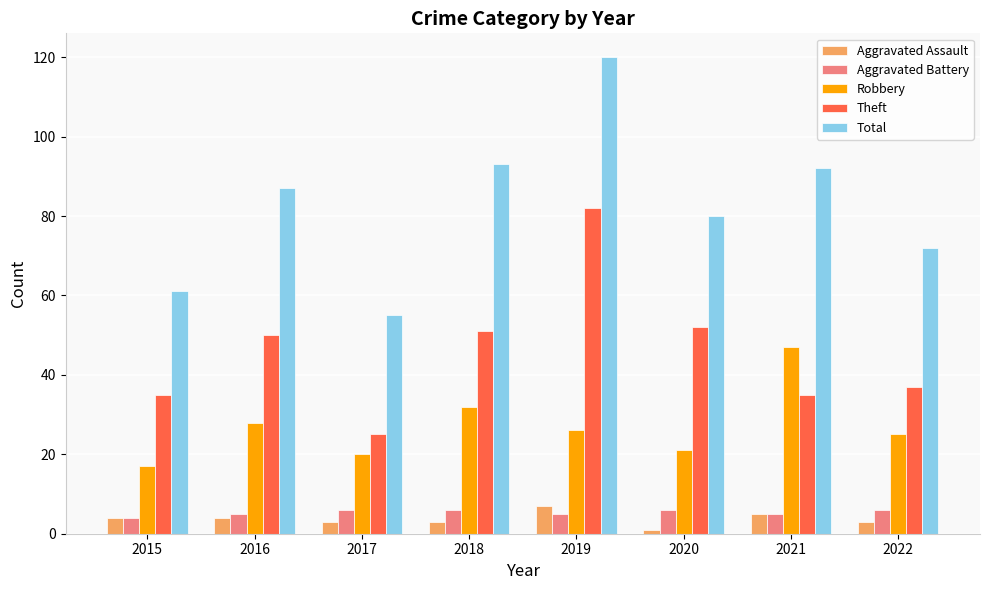

Reading left to right, extract all data points from this chart.

Aggravated Assault: 2015=4	2016=4	2017=3	2018=3	2019=7	2020=1	2021=5	2022=3
Aggravated Battery: 2015=4	2016=5	2017=6	2018=6	2019=5	2020=6	2021=5	2022=6
Robbery: 2015=17	2016=28	2017=20	2018=32	2019=26	2020=21	2021=47	2022=25
Theft: 2015=35	2016=50	2017=25	2018=51	2019=82	2020=52	2021=35	2022=37
Total: 2015=61	2016=87	2017=55	2018=93	2019=120	2020=80	2021=92	2022=72